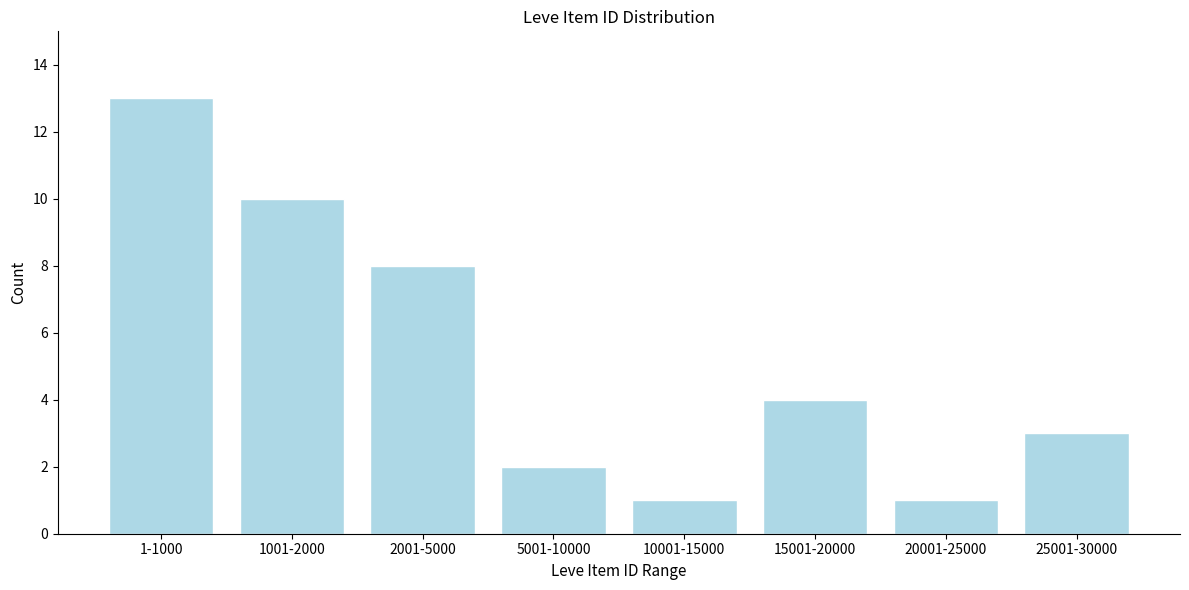

Reading left to right, list all the values displayed in this chart.

13	10	8	2	1	4	1	3